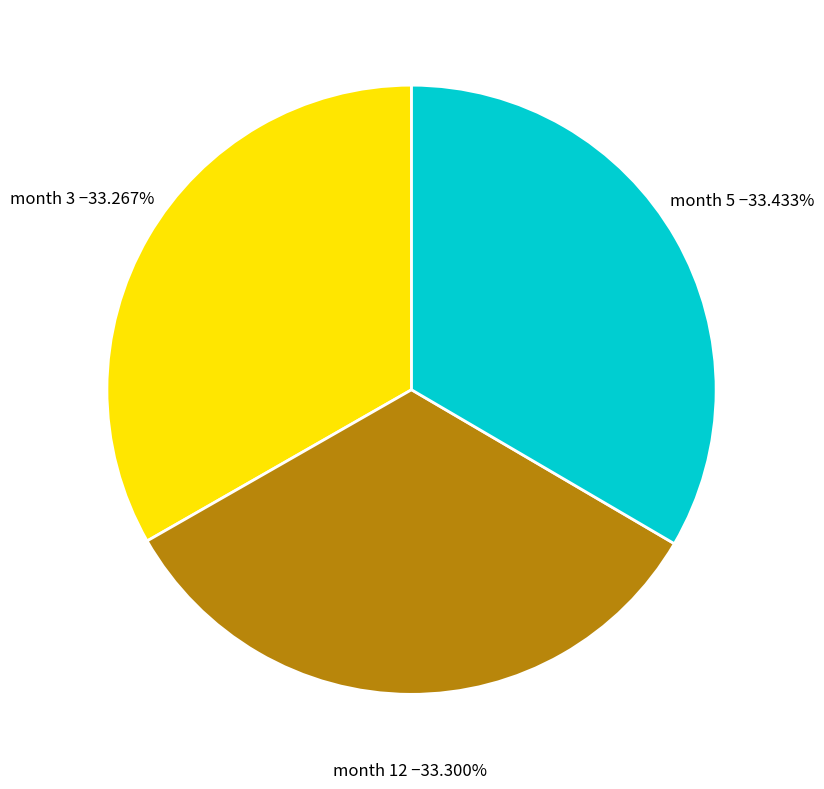

Does any single category account for the majority?

No